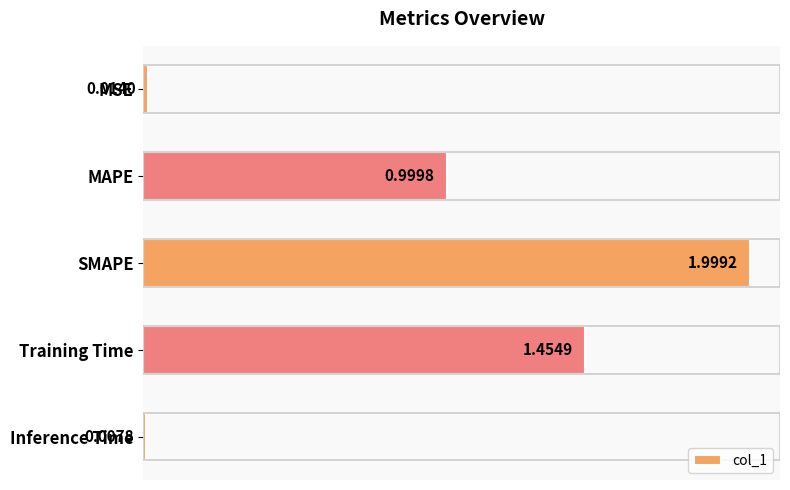

List the labels in order of value, smallest first.

Inference Time, MSE, MAPE, Training Time, SMAPE